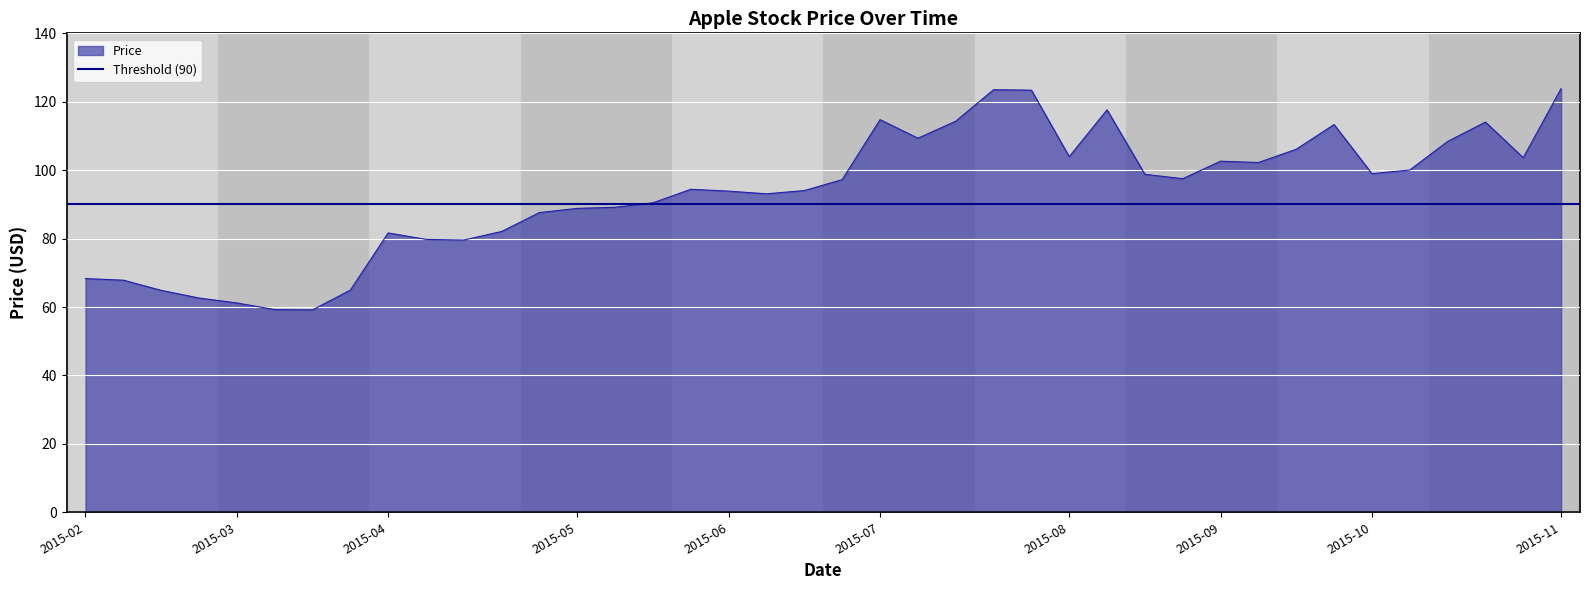

What is the lowest value of the Price series?

59.2